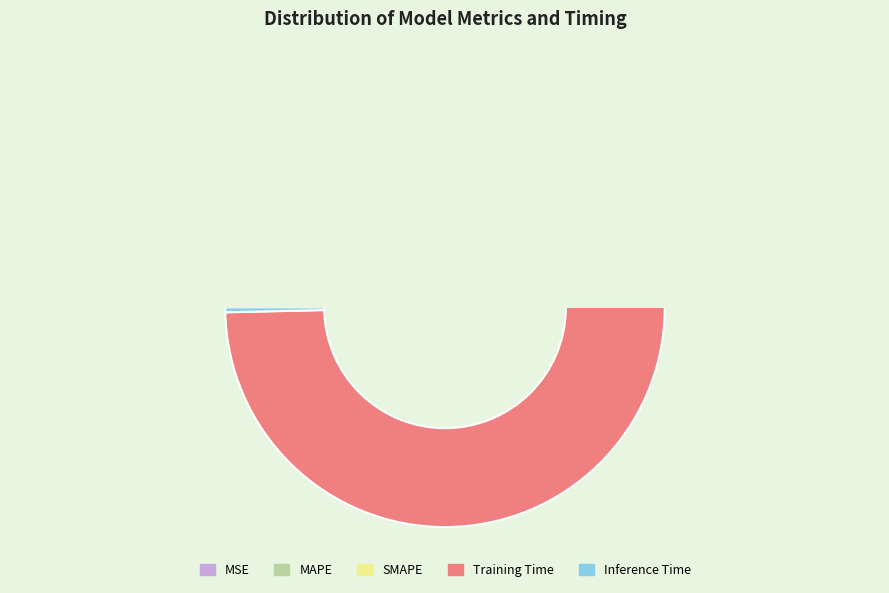

How much of the chart is everything except SMAPE?

99.5%